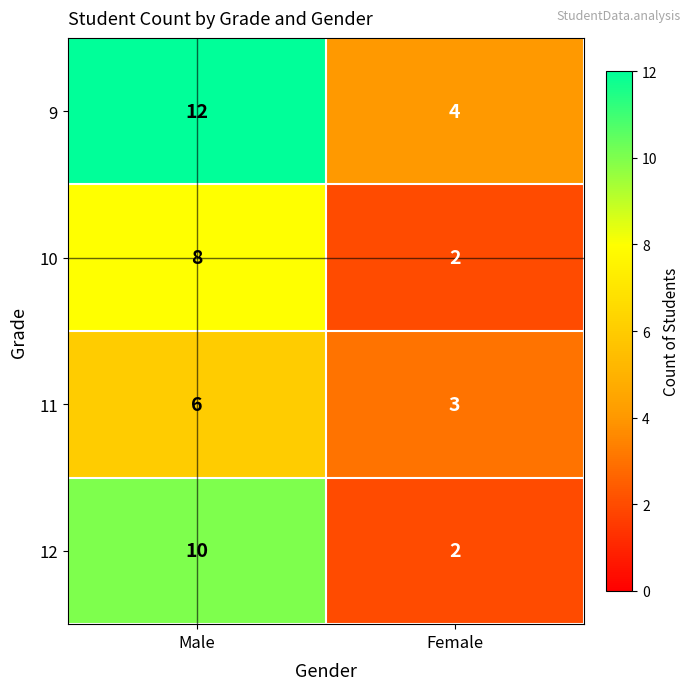

Which series has the largest total across all categories?

9